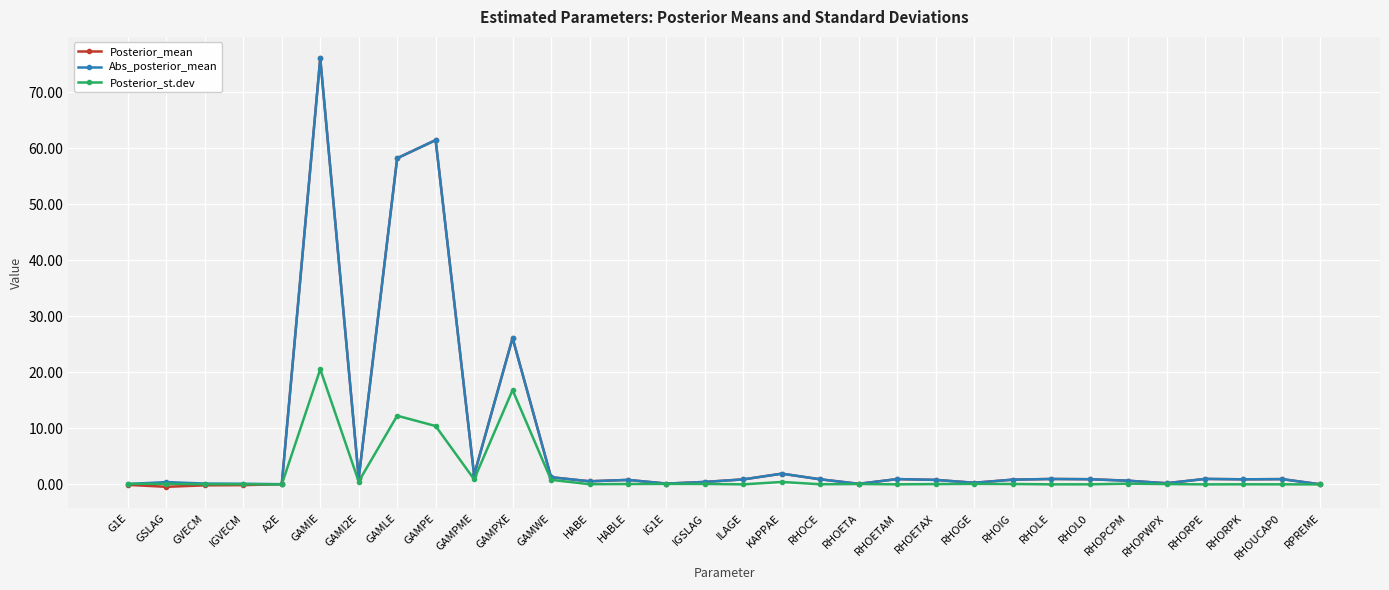

Where is Abs_posterior_mean nearest to the value 38?

GAMPXE